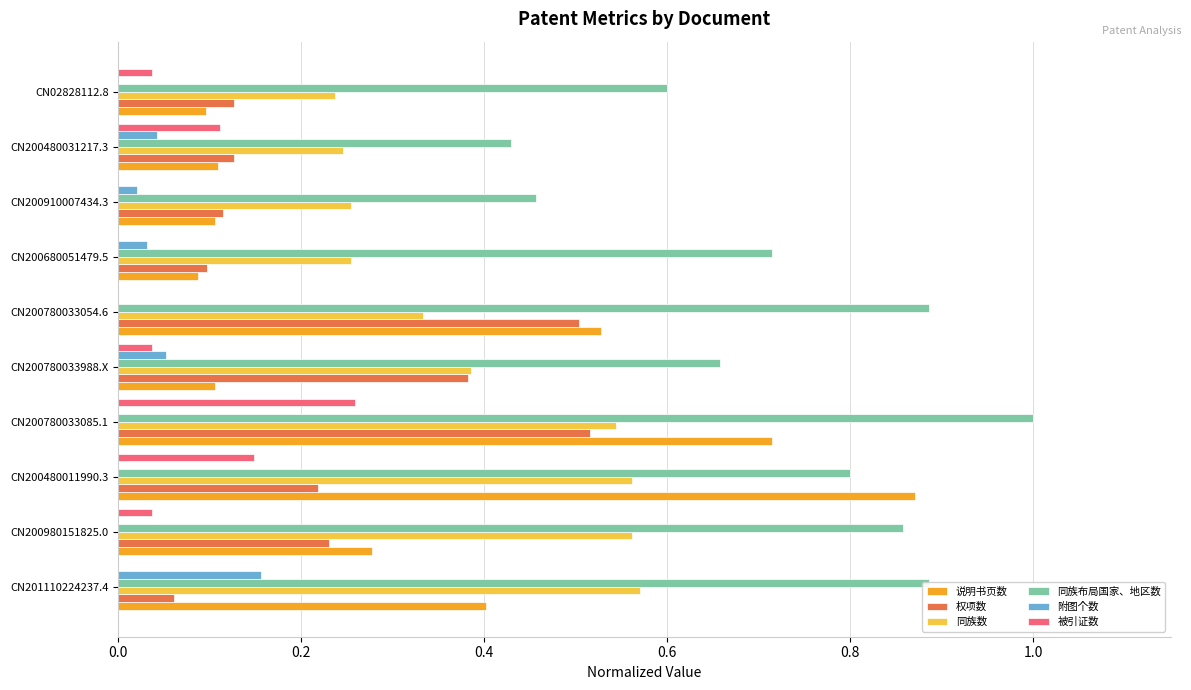

What is the sum of the 同族布局国家、地区数 values at CN200680051479.5 and CN201110224237.4?

1.6